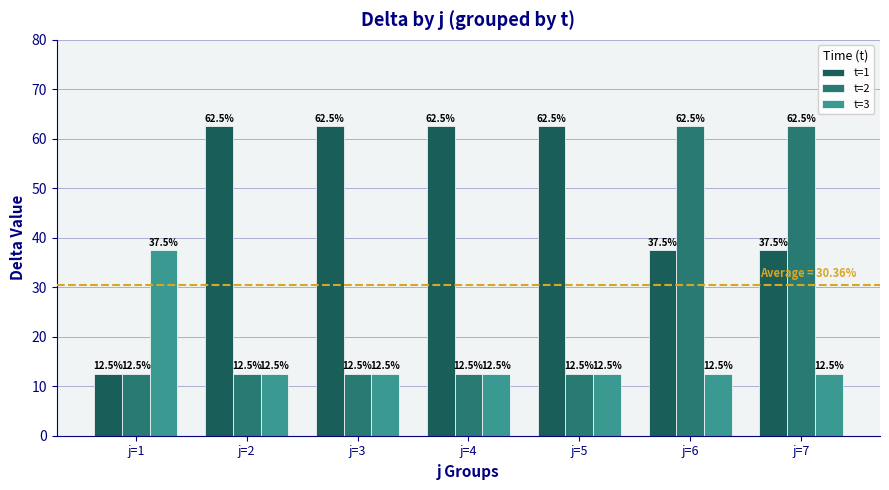

What are all the series names shown in the legend?

t=1, t=2, t=3